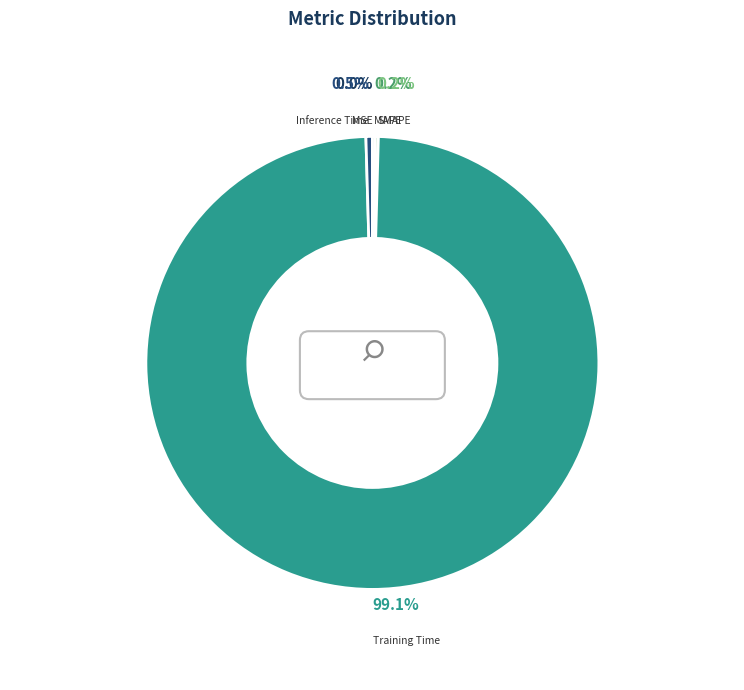

What is the majority slice?

Training Time